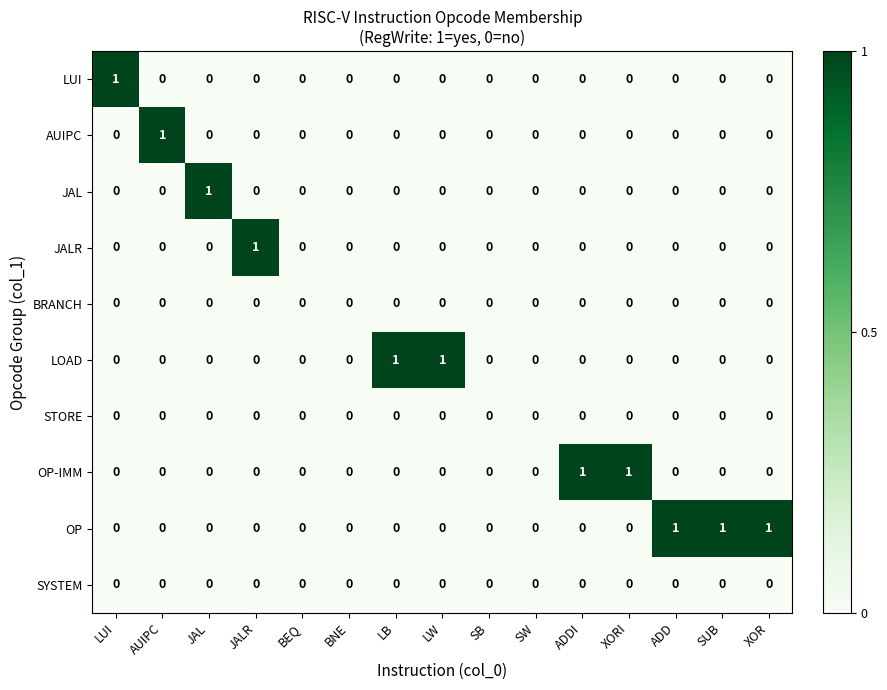

How many LUI values are between 0 and 1?

15